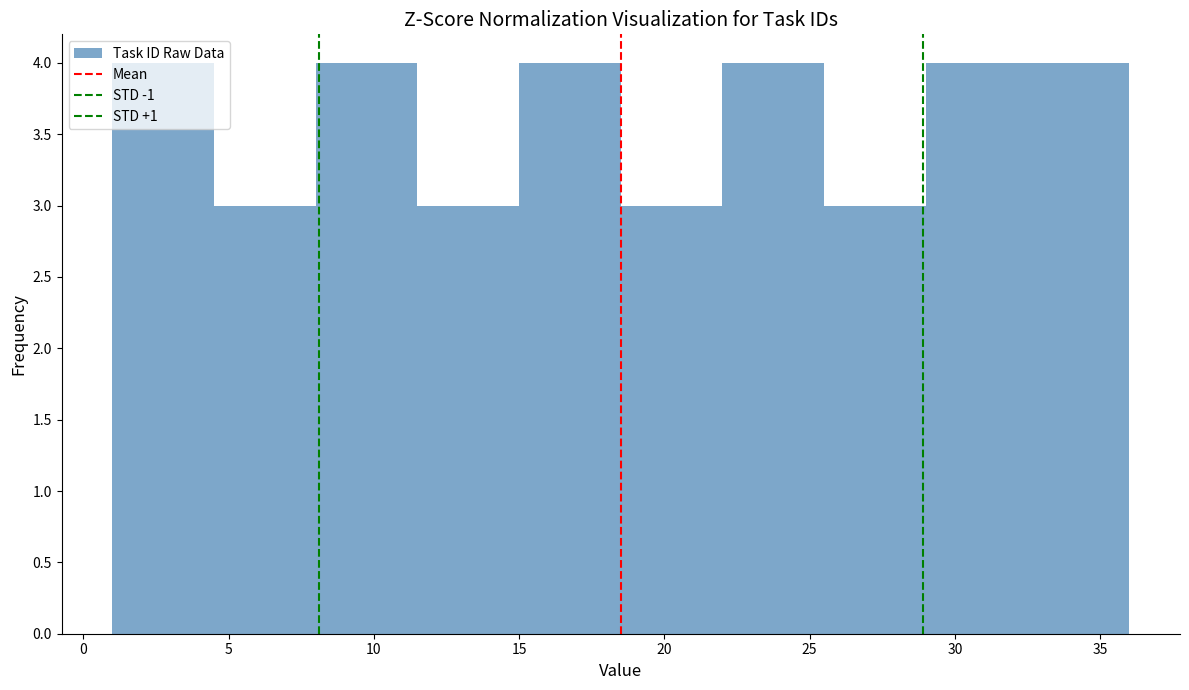

Reading left to right, transcribe this chart: for each bar, give the range it covers on the x-axis and its height. The values are not printed on the chart, so give them approximately, as read against the axis.

1.0 to 4.5: 4
4.5 to 8.0: 3
8.0 to 11.5: 4
11.5 to 15.0: 3
15.0 to 18.5: 4
18.5 to 22.0: 3
22.0 to 25.5: 4
25.5 to 29.0: 3
29.0 to 32.5: 4
32.5 to 36.0: 4